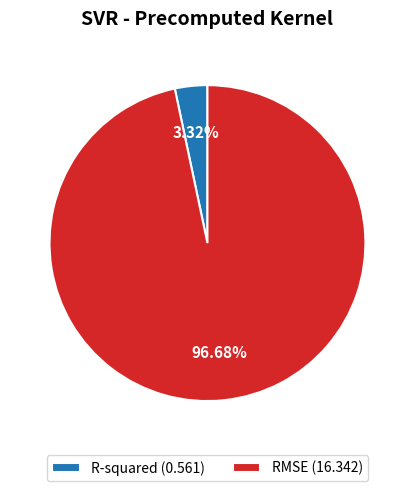

How many segments does this pie chart have?

2